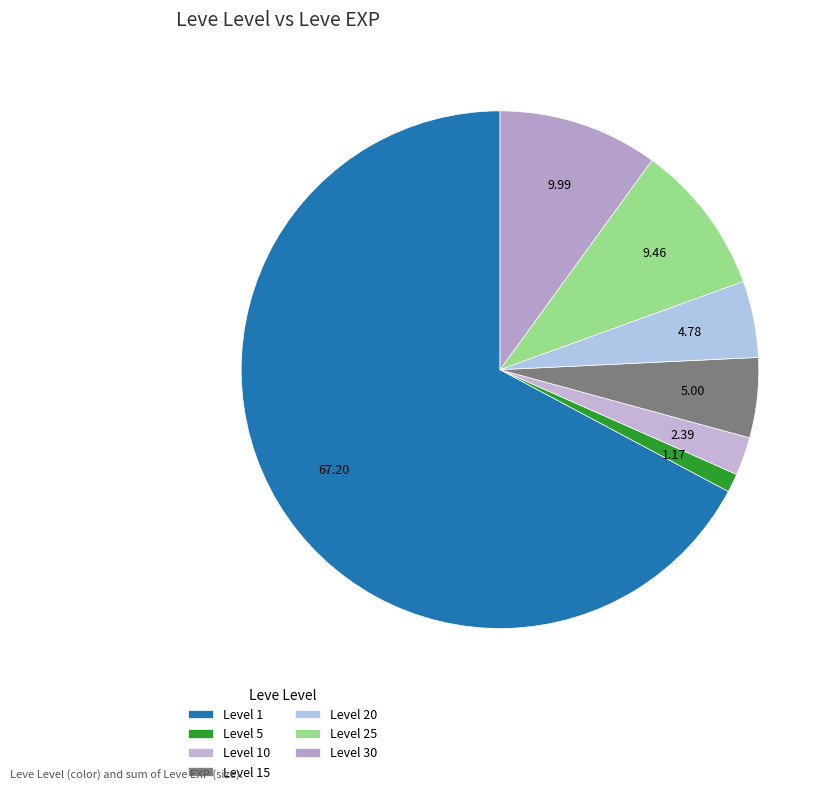

How many slices are in this pie chart?

7